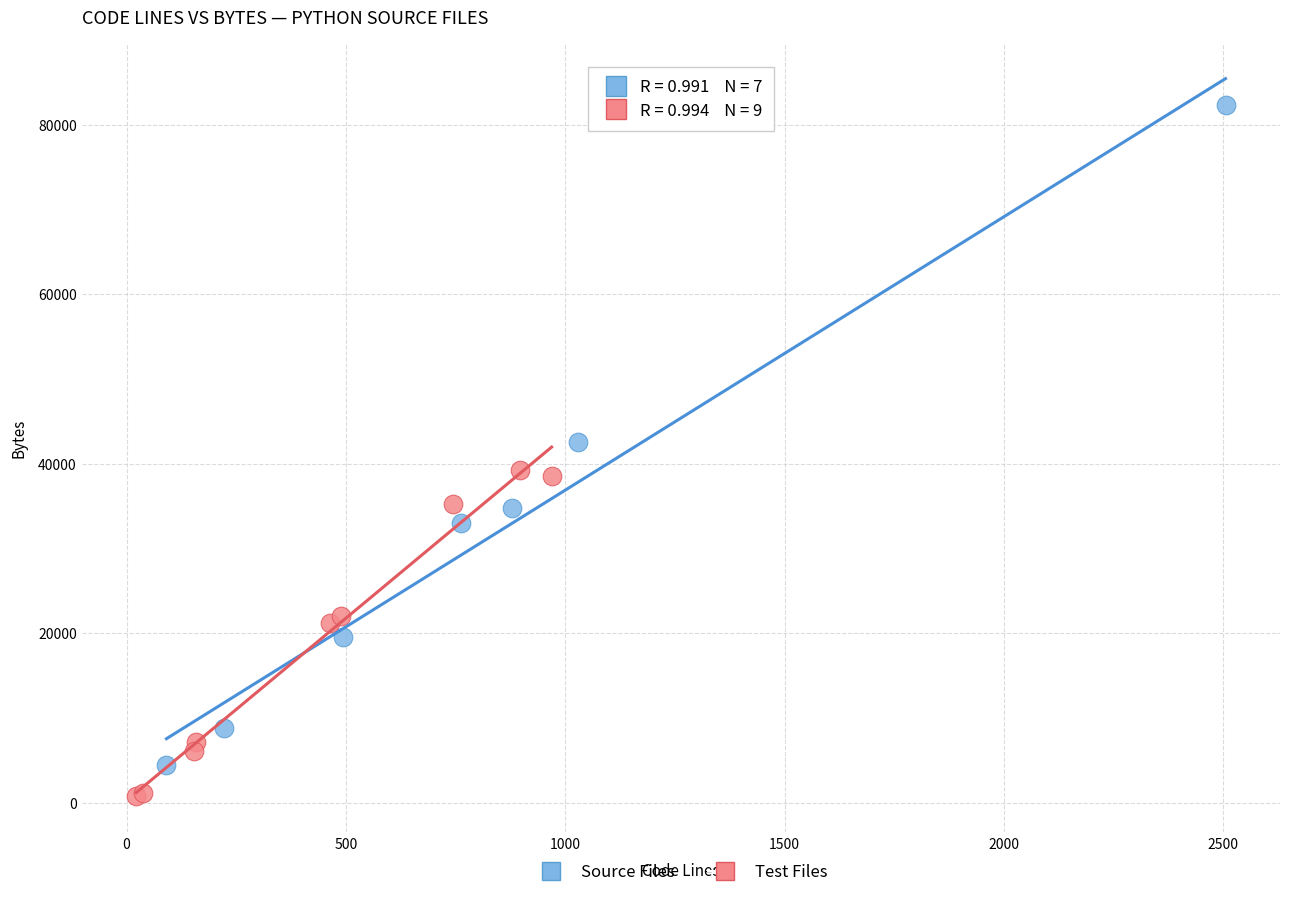

Which series reaches the maximum Y coordinate?

Source Files